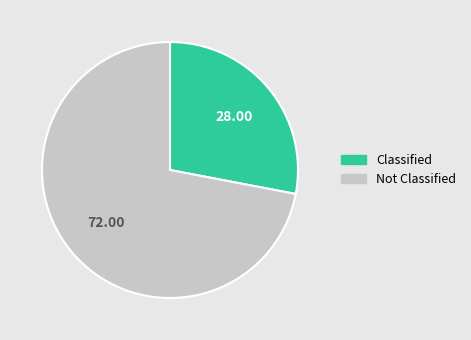

Is there a majority slice in this chart?

Yes